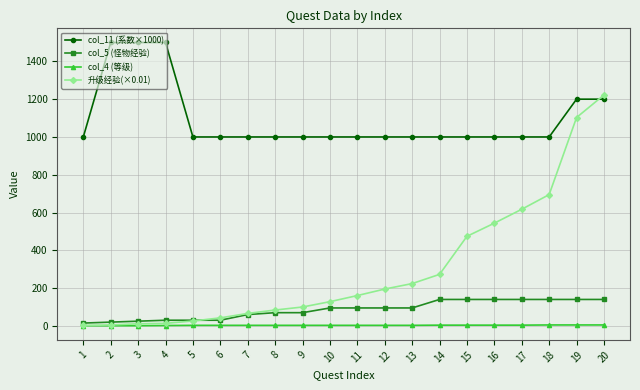

At 12, list the series in order from smallest to largest.

col_4 (等级), col_5 (怪物经验), 升级经验(×0.01), col_11 (系数×1000)